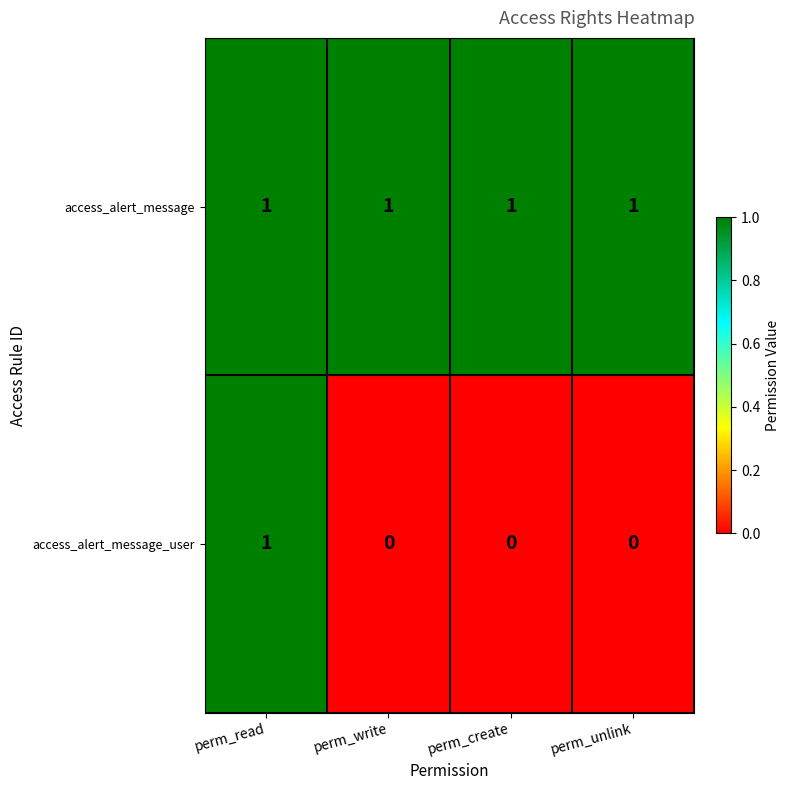

Reading left to right, extract all data points from this chart.

access_alert_message: 1	1	1	1
access_alert_message_user: 1	0	0	0